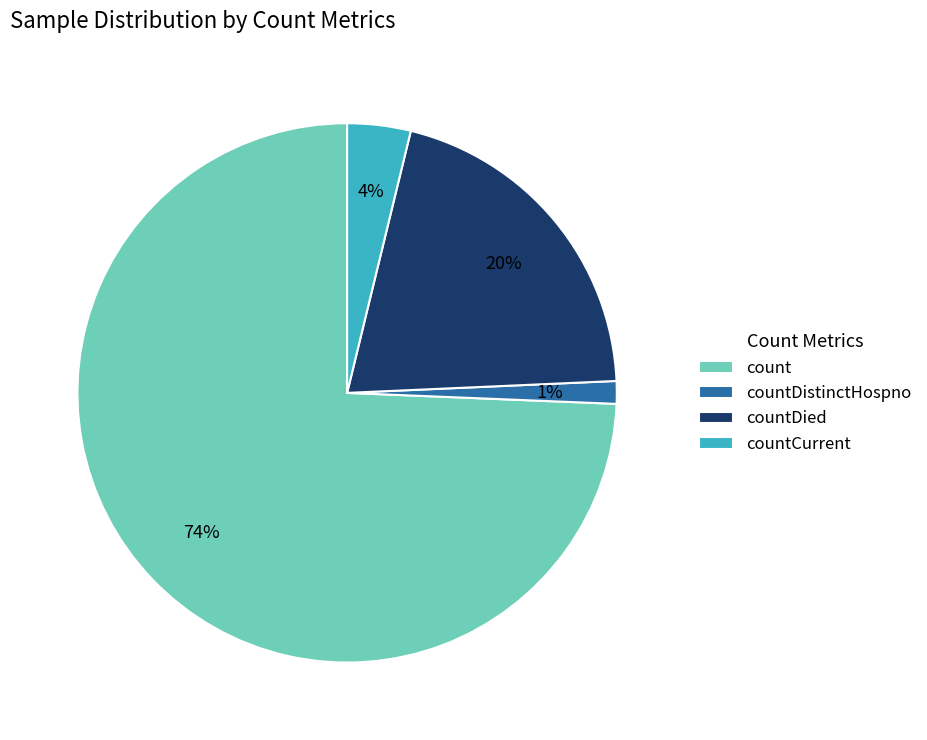

What percentage is the countCurrent slice, to the nearest percent?

4%